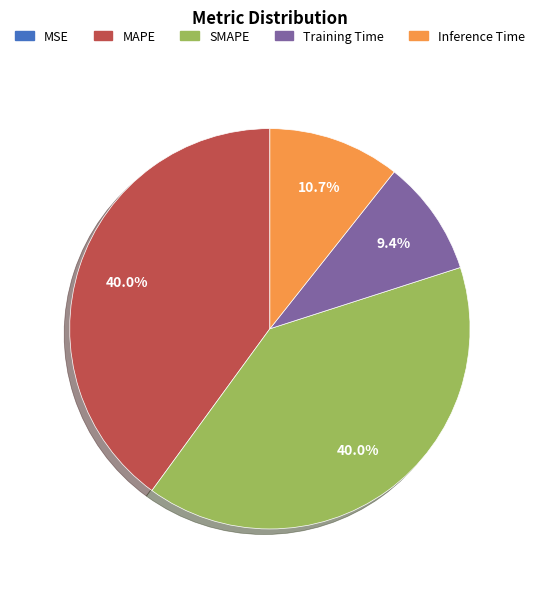

Which has a higher value, MAPE or Inference Time?

MAPE